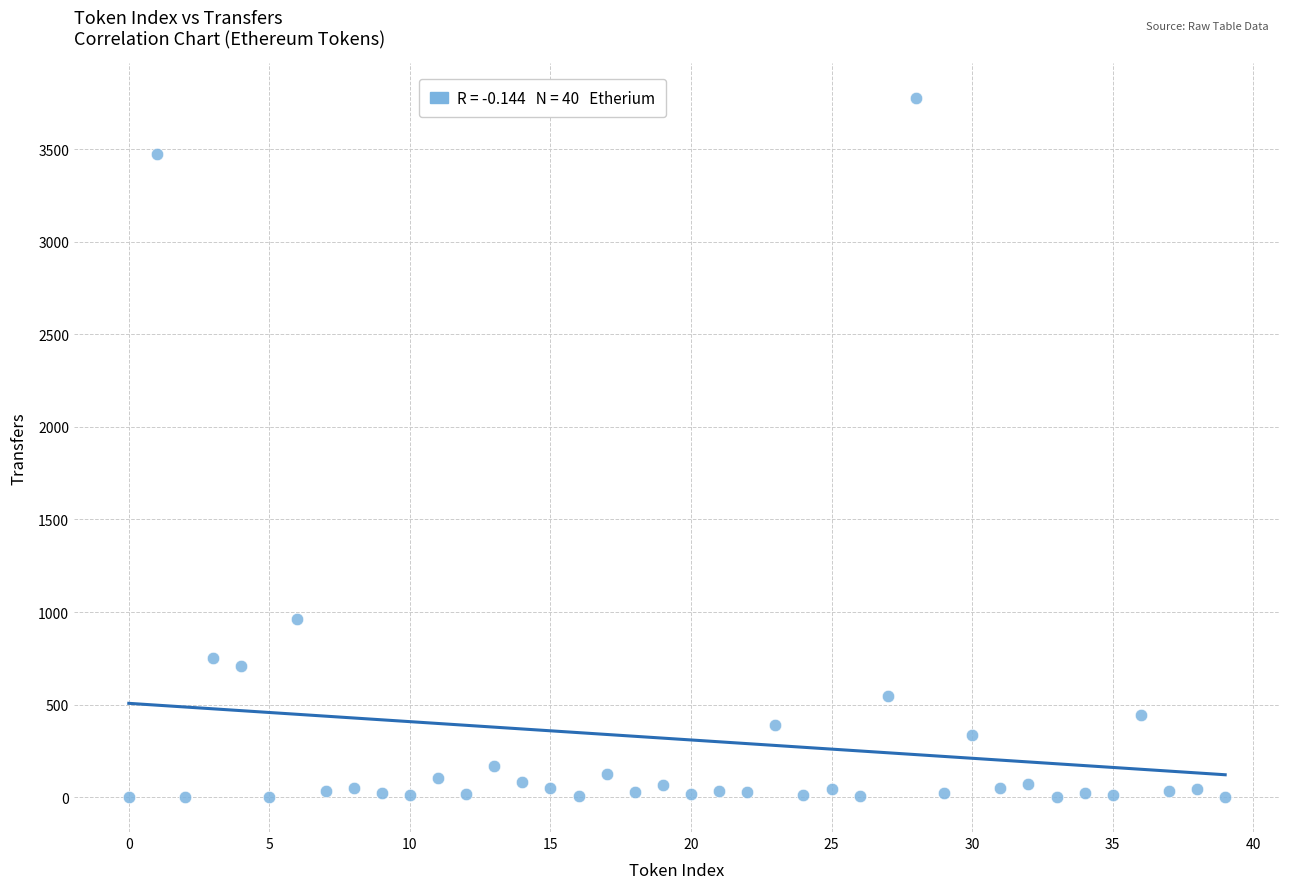

What Y value in the scatter plot is closest to 1887?

963